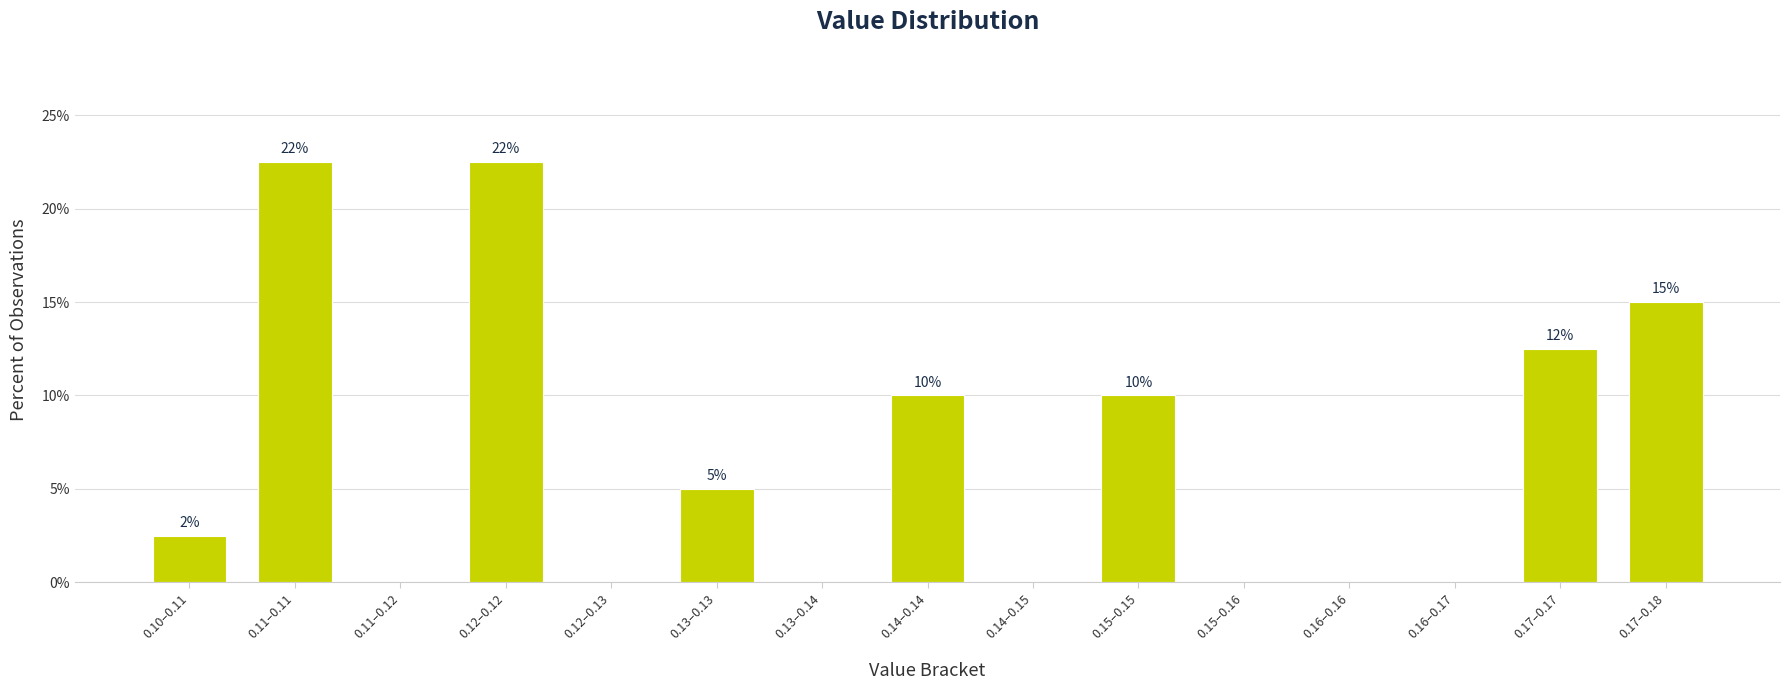

What is the change in value from 0.13–0.14 to 0.14–0.14?

+10.0